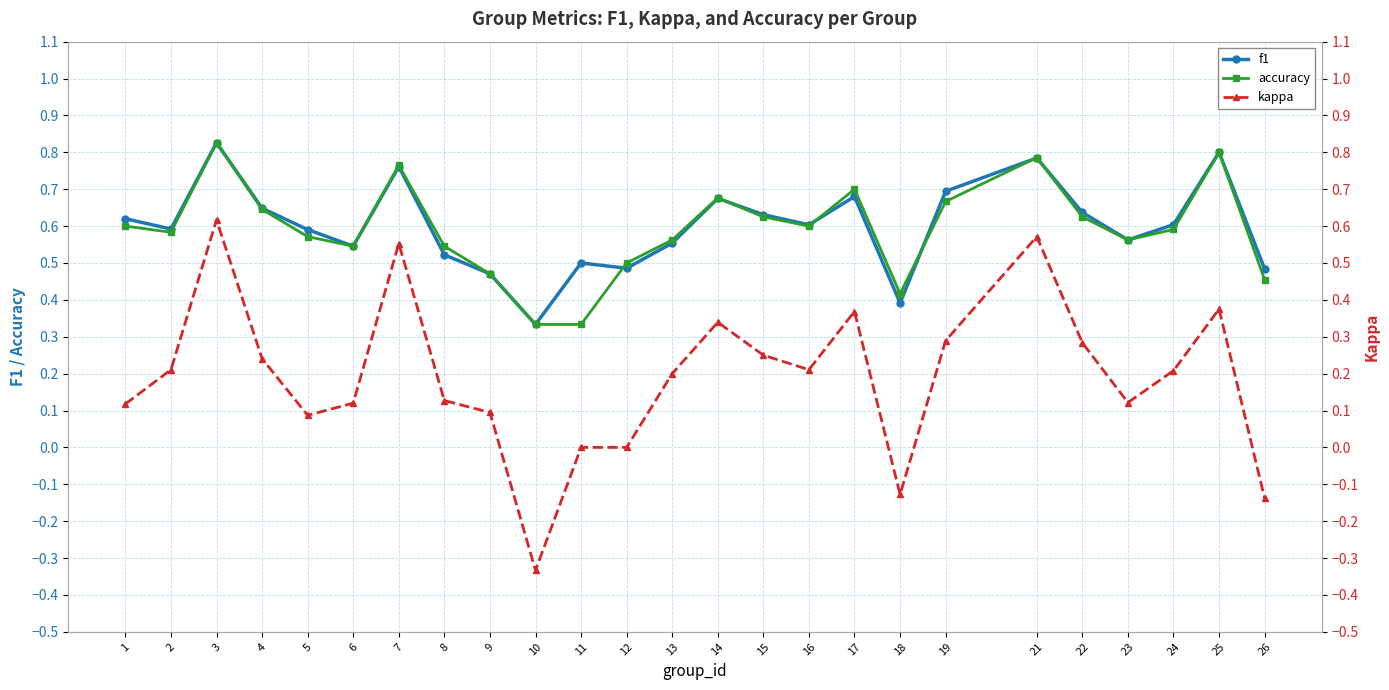

In kappa, how many points are higher than both neighbors (excluding endpoints)?

6